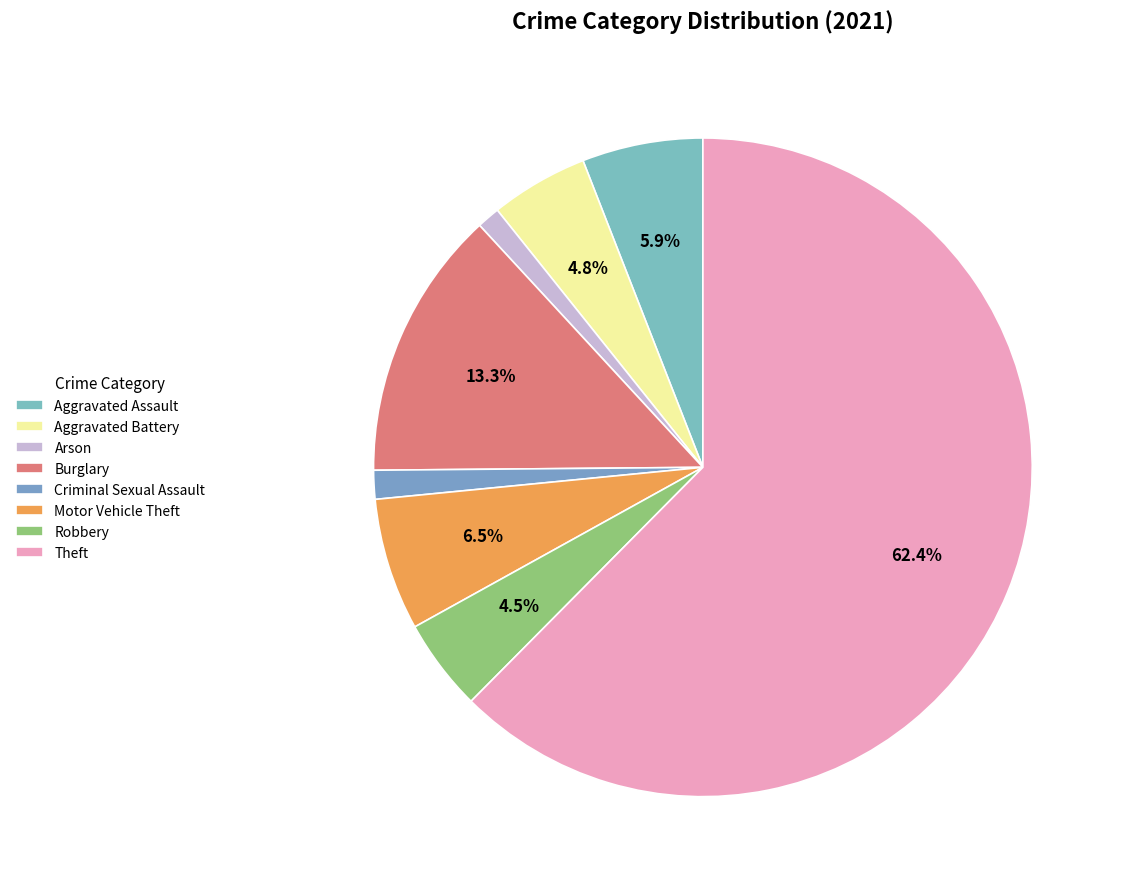

Which category has the biggest portion of the pie?

Theft